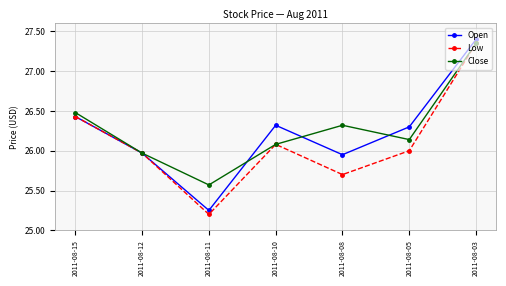

What are all the series names shown in the legend?

Open, Low, Close